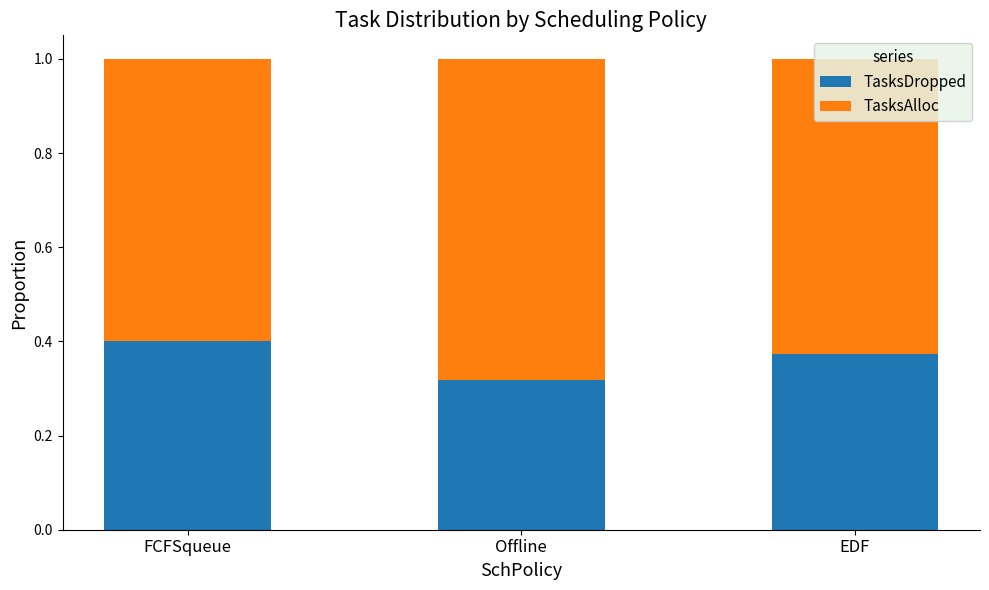

What is the total value across all series at FCFSqueue?

1.0